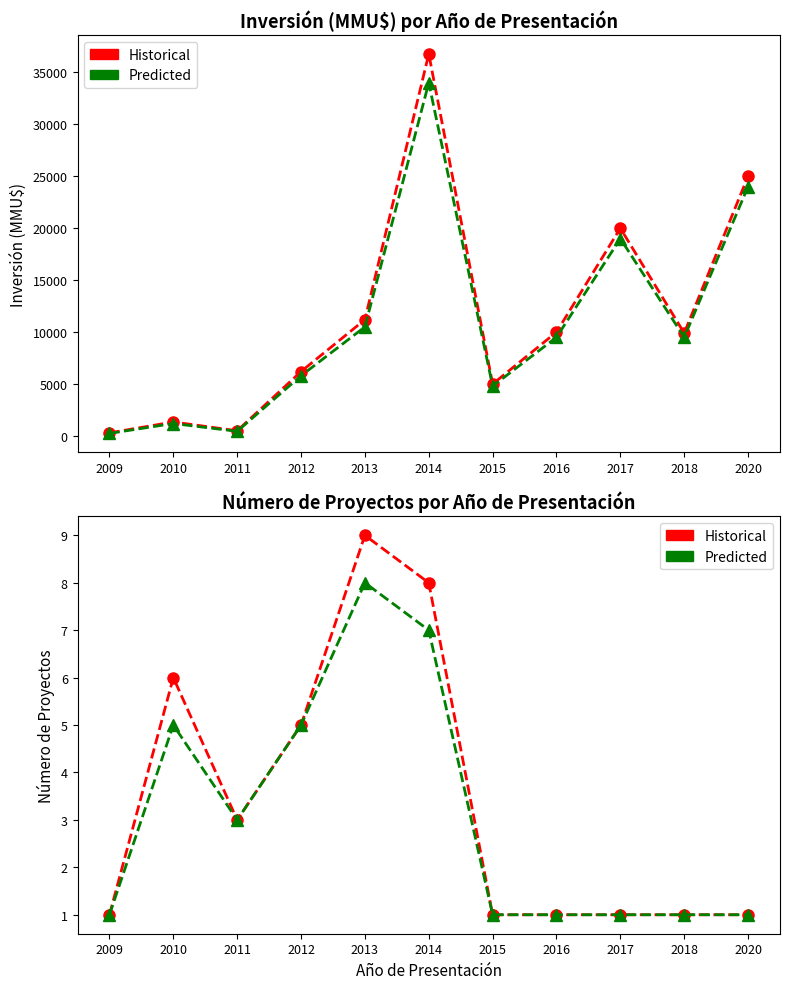

Rank the series by their maximum value, from lowest to highest.

Predicted, Historical